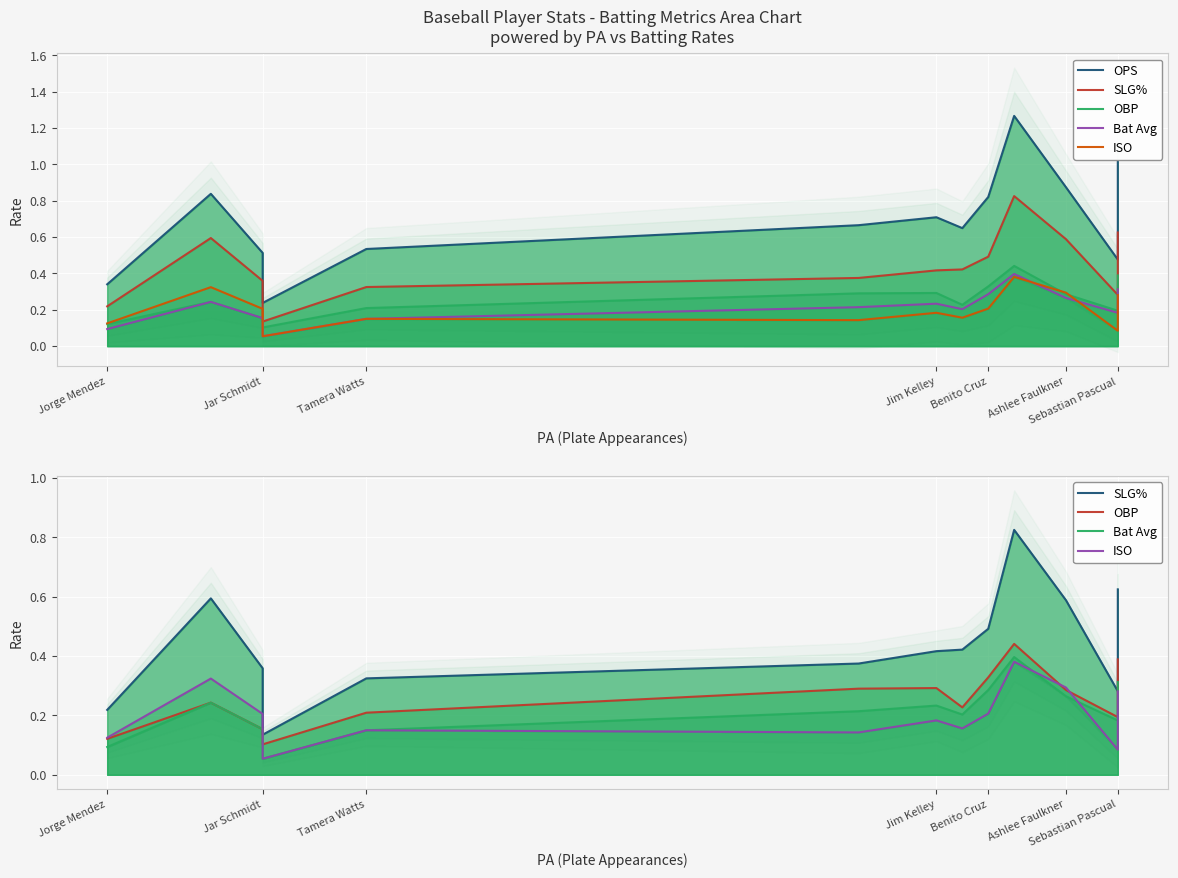

How many SLG% values are between 0 and 1?

13